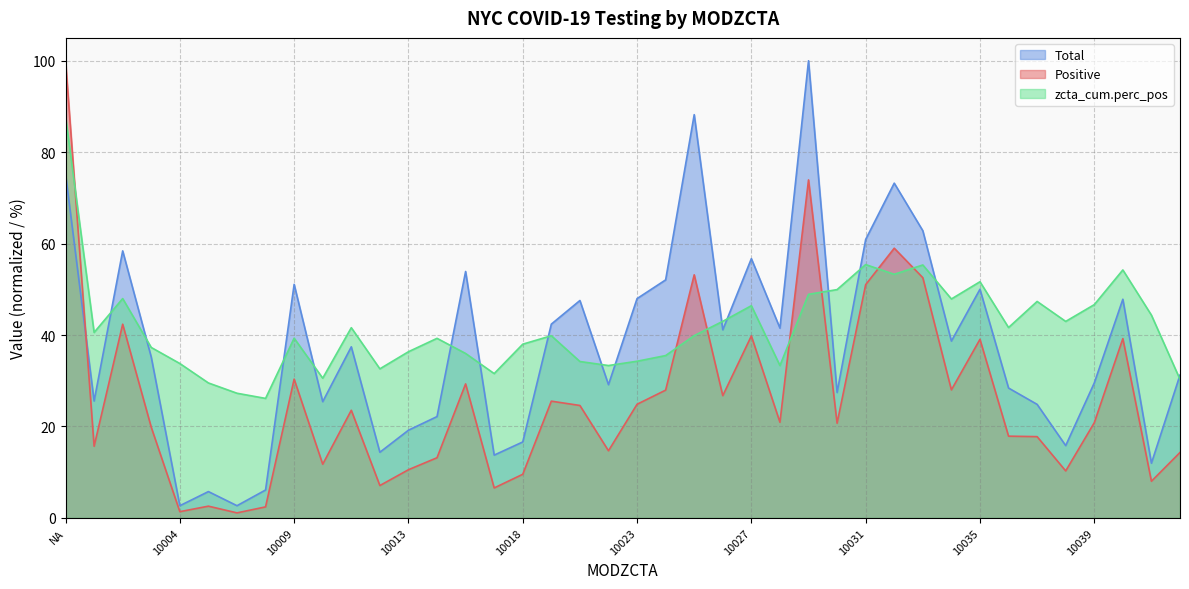

True or false: Total and zcta_cum.perc_pos cross at least once.

True